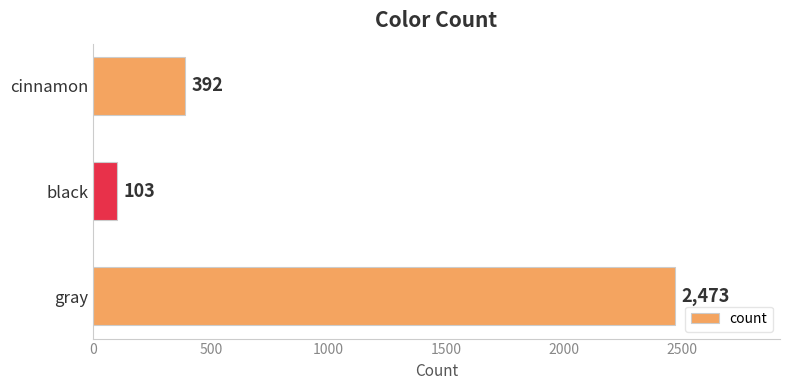

At which category does the chart reach its minimum across all series?

black